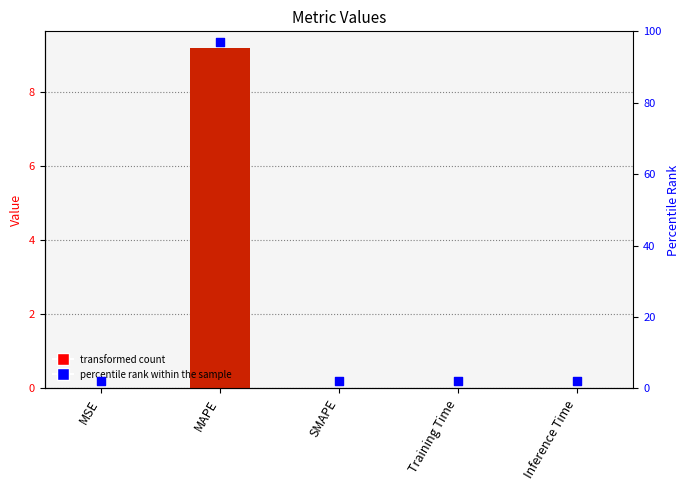

Which series has the largest total across all categories?

percentile rank within the sample